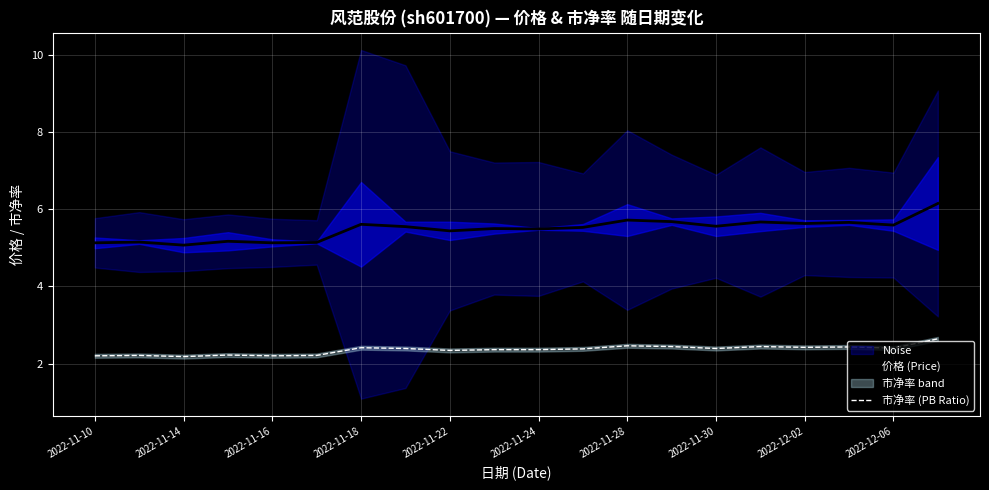

True or false: 市净率 (PB Ratio) and 价格 (Price) cross at least once.

False